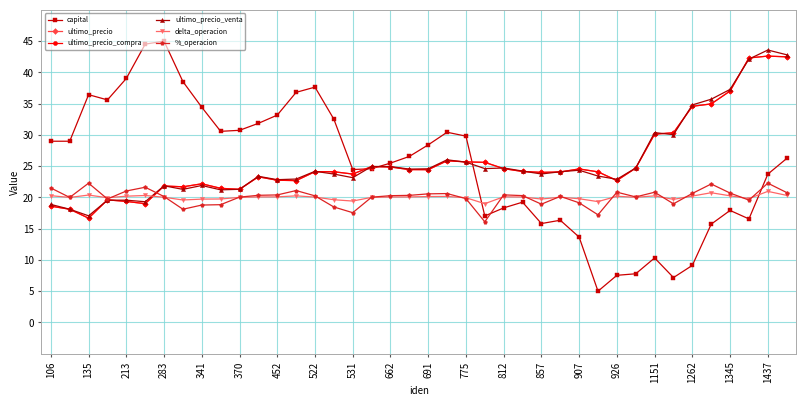

Is this an area chart (filled region under the line)?

No